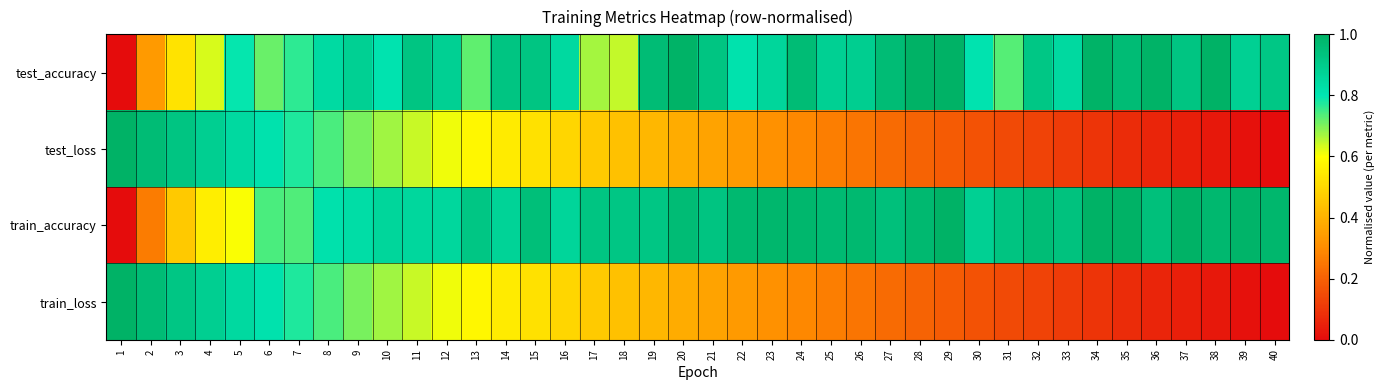

List the series in order of their peak value, highest first.

test_accuracy, test_loss, train_accuracy, train_loss